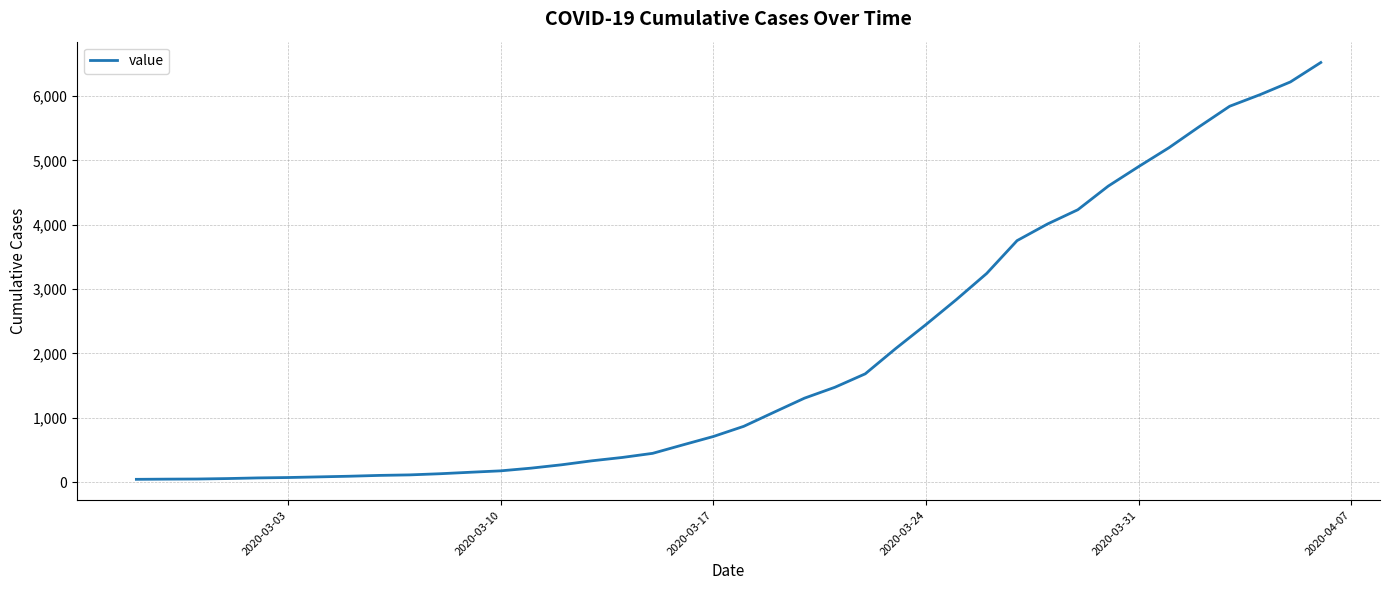

What is the greatest value displayed?

6522